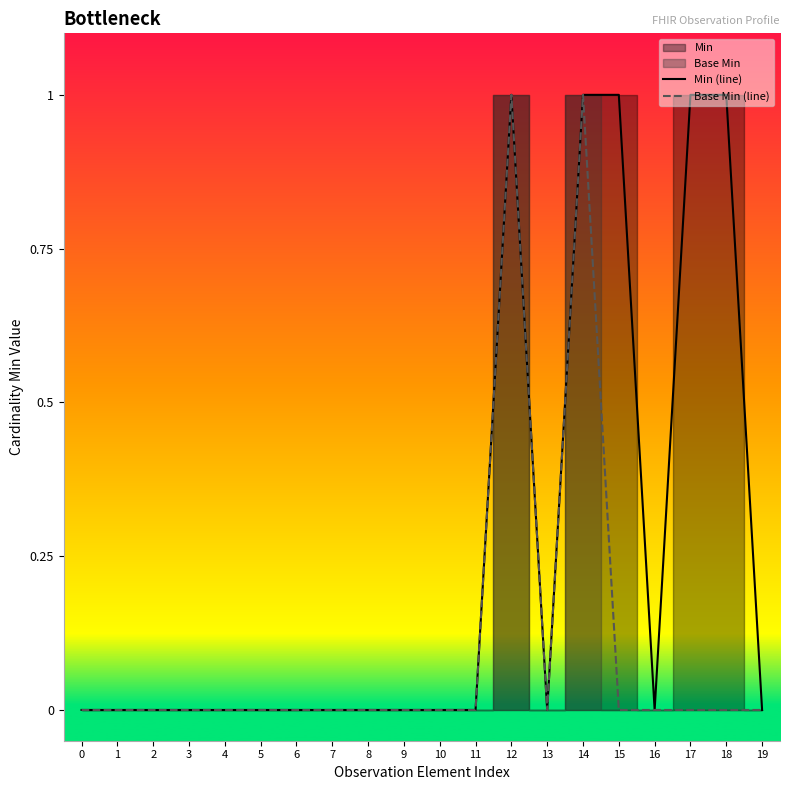

Which series has the largest range (max minus min)?

Min (line)